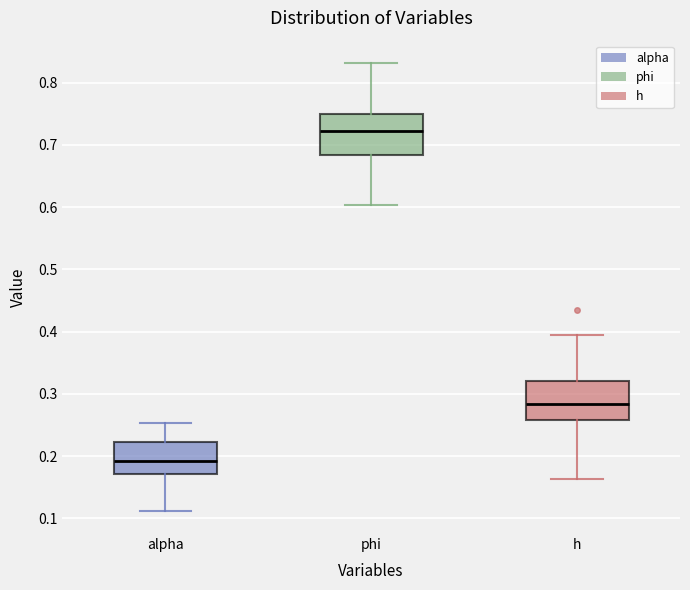

Where does the median line of the box for alpha sit on the y-axis? The values are not printed on the chart, so give them approximately, as read against the axis.

0.19